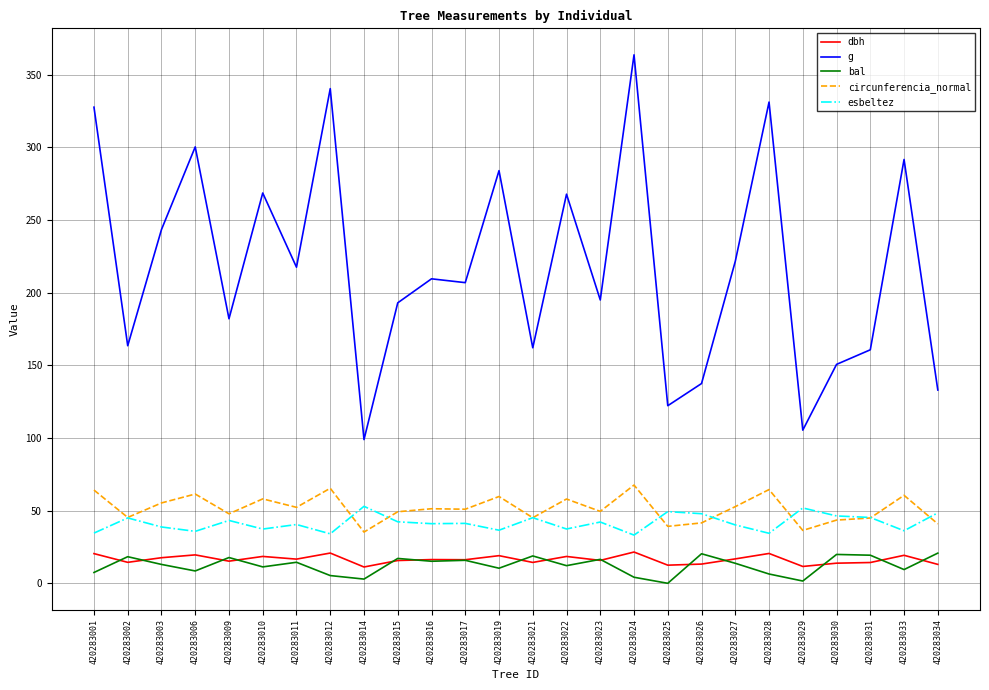

What is the maximum value for bal?

20.8